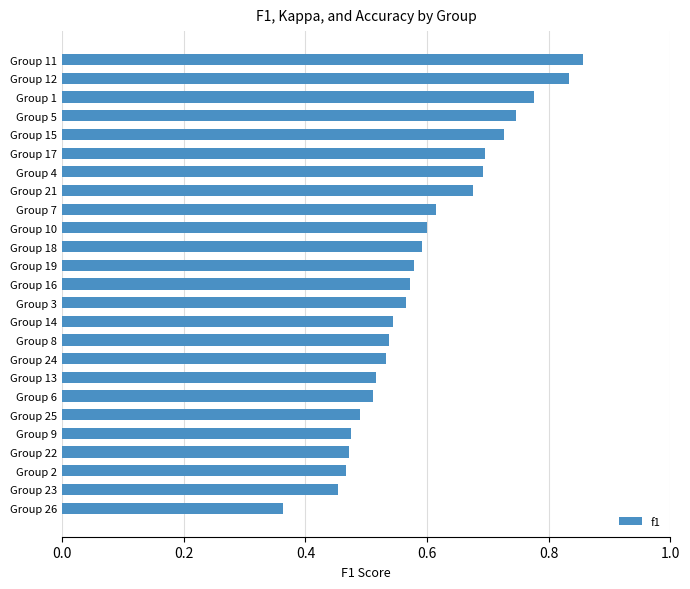

Is it true that the value at Group 19 is 0.6?

True